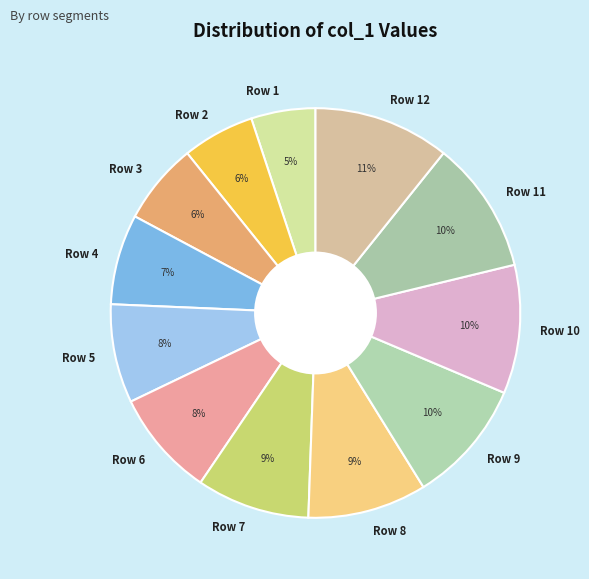

What is the smallest slice in the pie chart?

Row 1